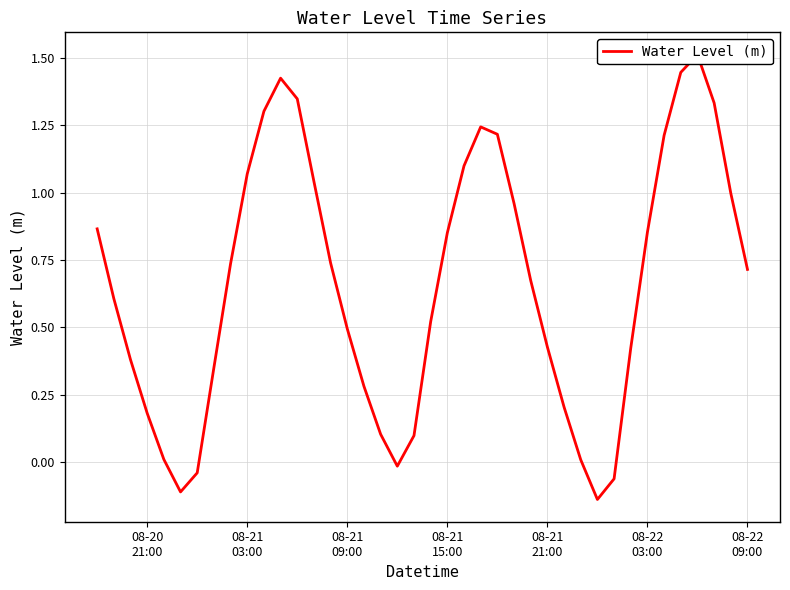

What is the sum of all values?

26.4